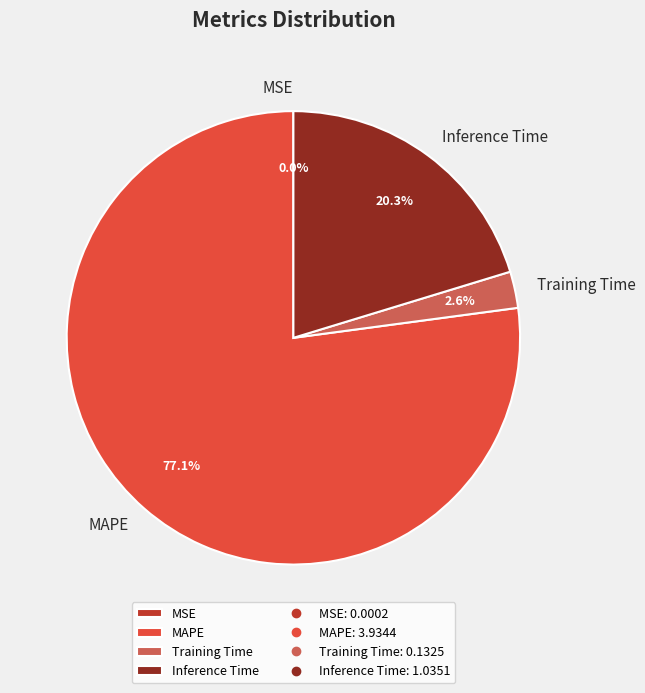

Which slice is the largest?

MAPE